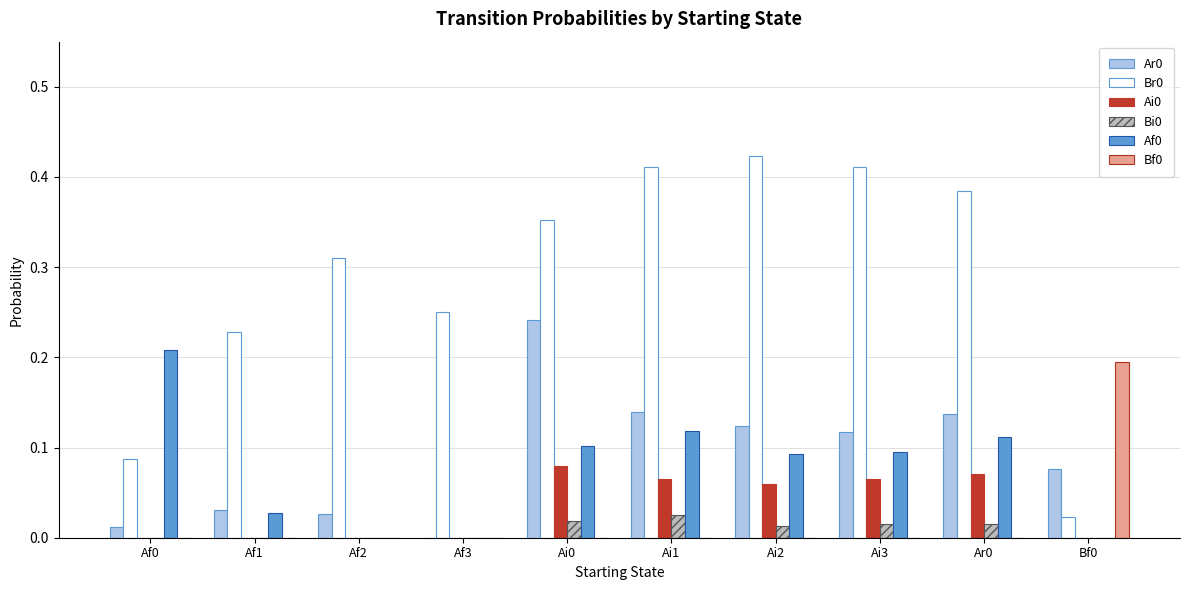

The value of Ar0 at Af1 is 0.0. True or false?

True